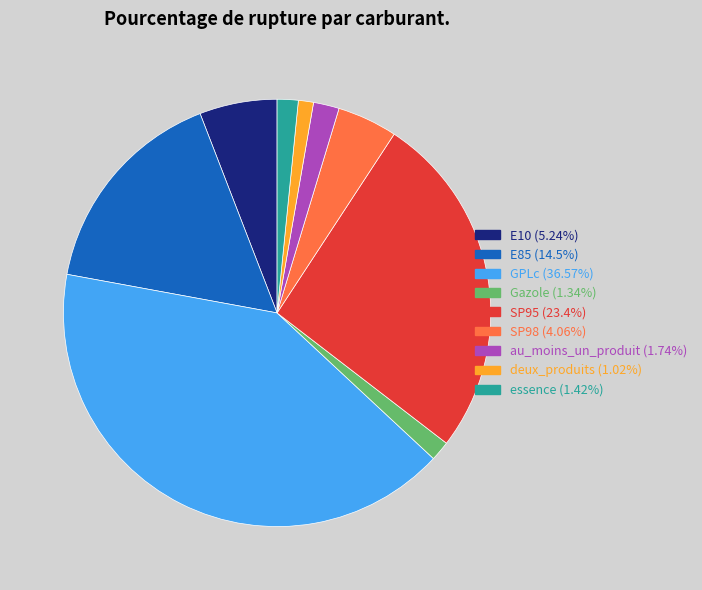

Count the number of slices in the pie.

9